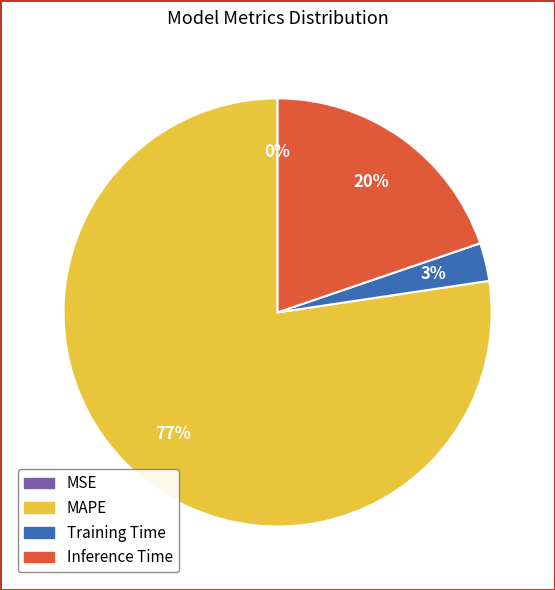

To the nearest percent, what percentage of the pie is Training Time?

3%